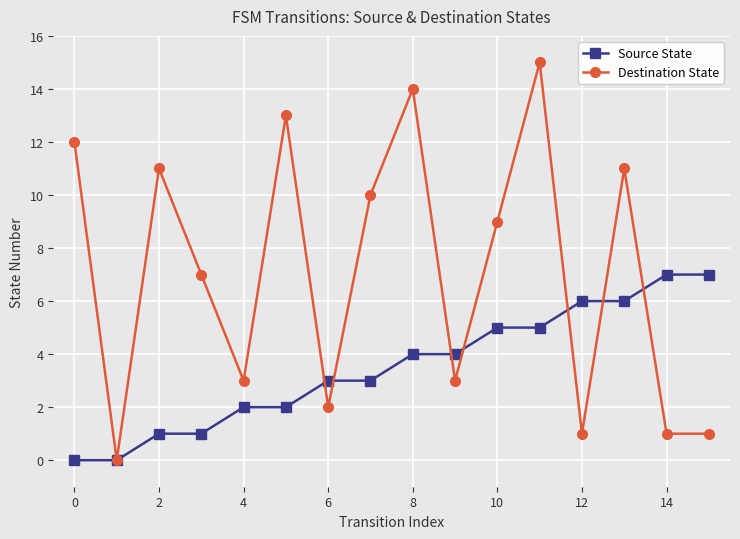

Which series has the largest total across all categories?

Destination State